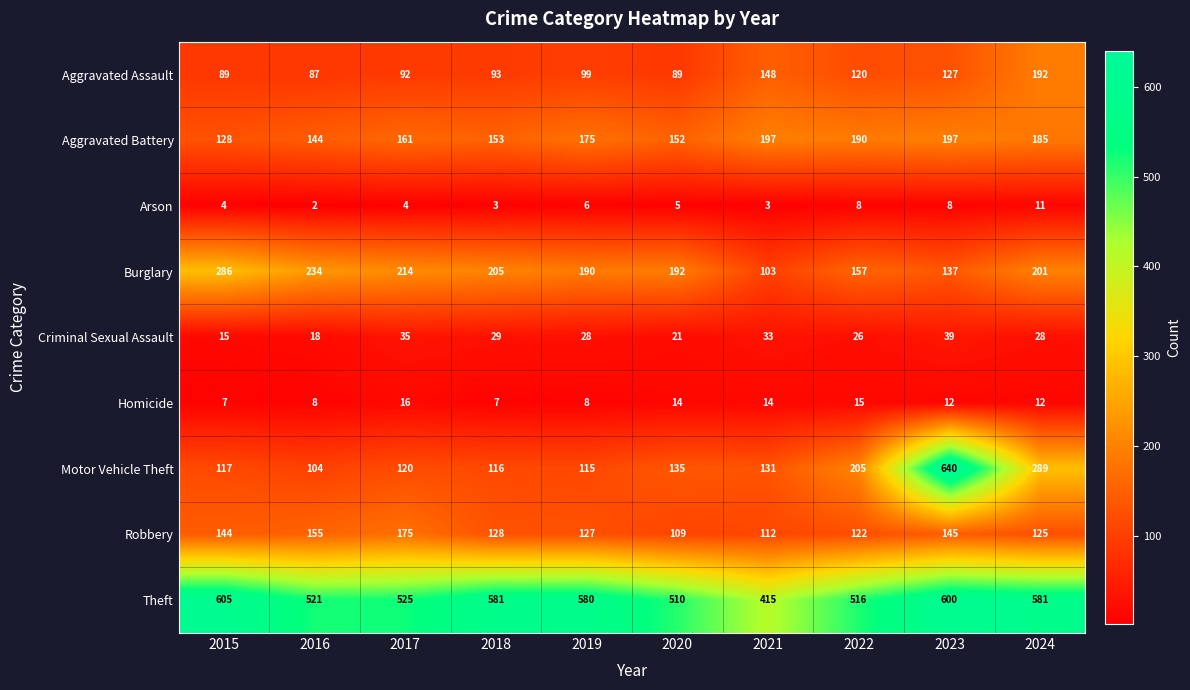

Rank the series by their maximum value, from highest to lowest.

Motor Vehicle Theft, Theft, Burglary, Aggravated Battery, Aggravated Assault, Robbery, Criminal Sexual Assault, Homicide, Arson